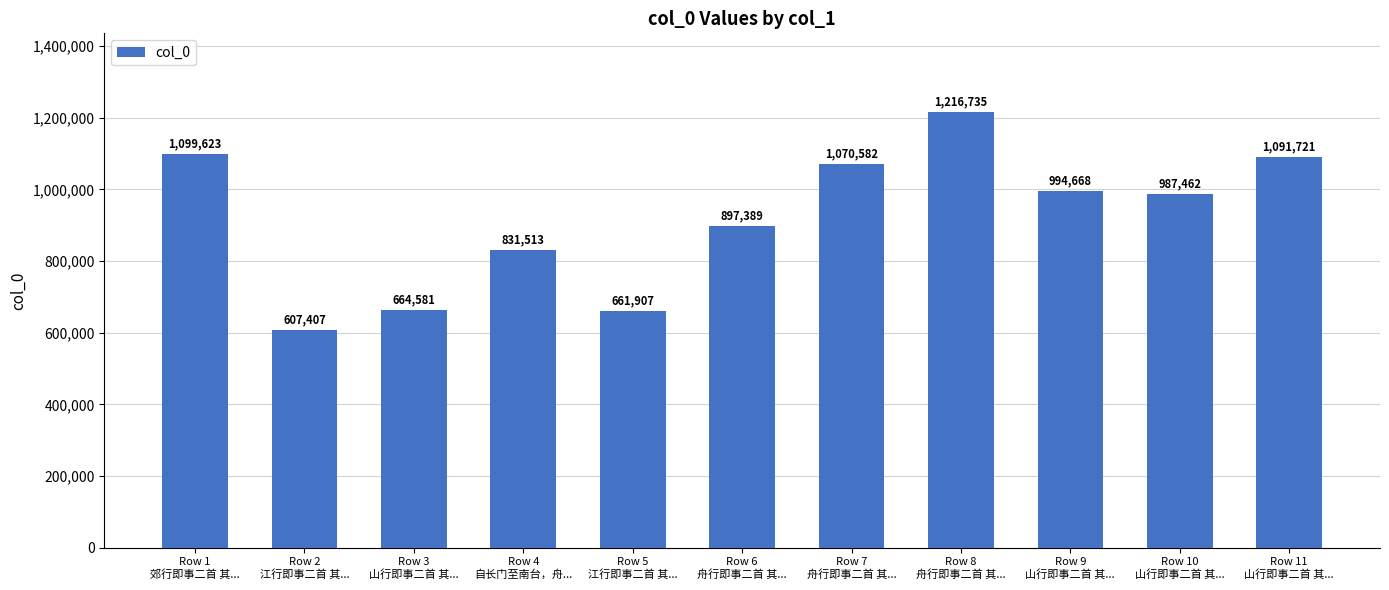

Rank the categories by value from highest to lowest.

Row 8
舟行即事二首 其..., Row 1
郊行即事二首 其..., Row 11
山行即事二首 其..., Row 7
舟行即事二首 其..., Row 9
山行即事二首 其..., Row 10
山行即事二首 其..., Row 6
舟行即事二首 其..., Row 4
自长门至南台，舟..., Row 3
山行即事二首 其..., Row 5
江行即事二首 其..., Row 2
江行即事二首 其...